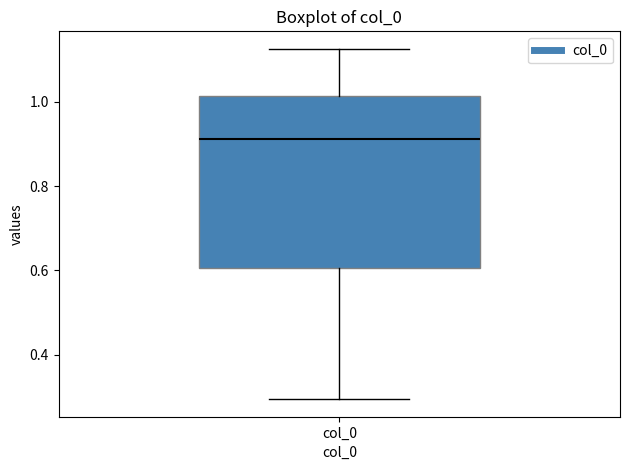

Transcribe this box plot: give where the median line is, the range the box spans, and where the two whiskers end, as read against the y-axis. The values are not printed on the chart, so give them approximately, as read against the axis.

median 0.92, box 0.60 to 1.02, whiskers 0.30 to 1.12